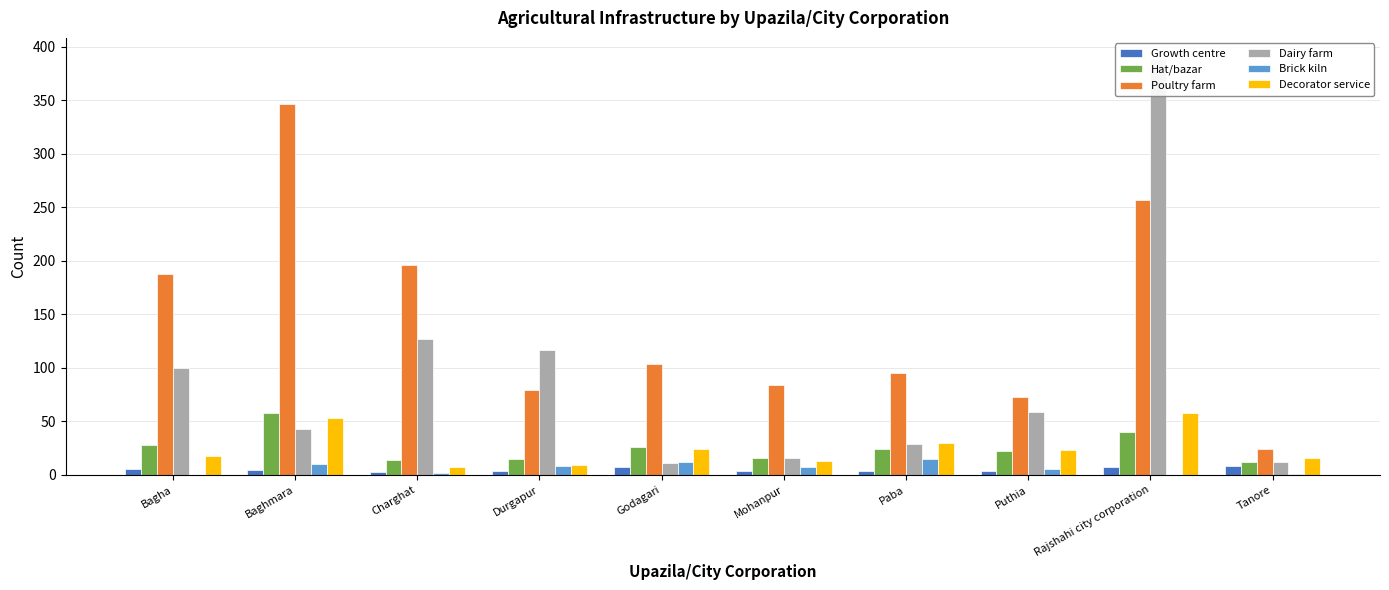

What is the value of the Growth centre bar at the 7th from the left?

4